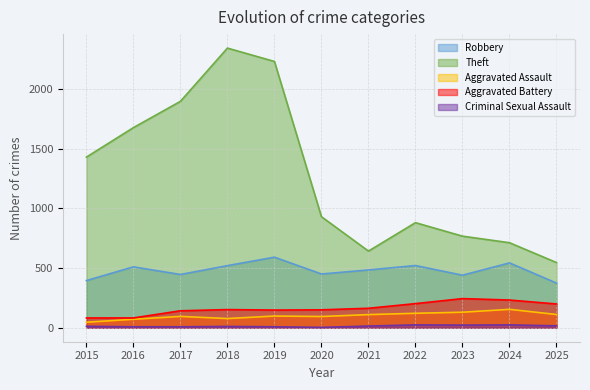

Between 2018 and 2022, which is larger?

2022